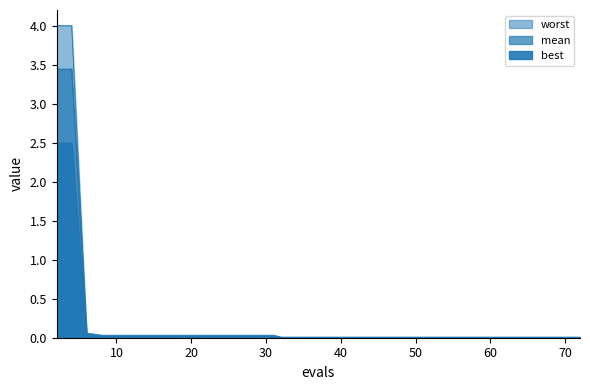

At which category does the chart reach its peak across all series?

2